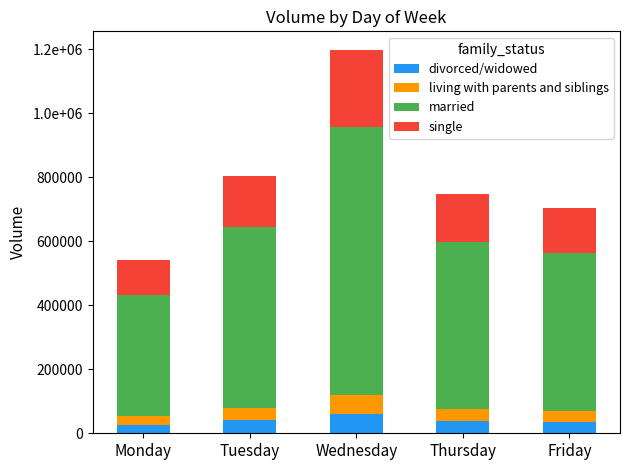

Are the bars horizontal?

No